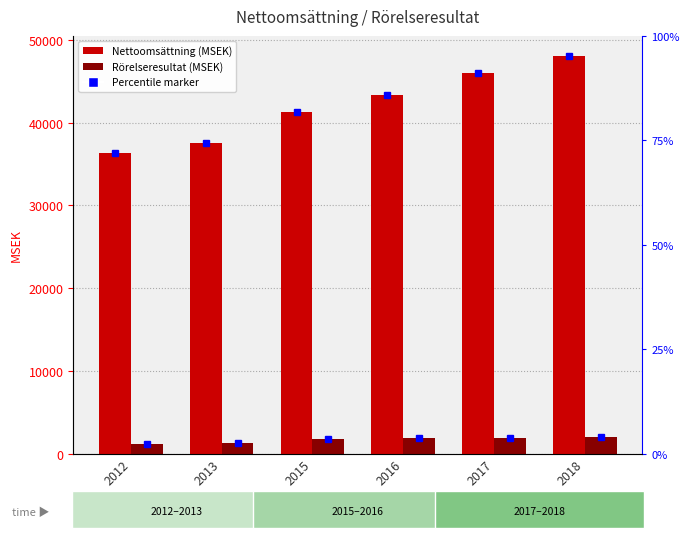

At which category is the sum across all series the highest?

2018